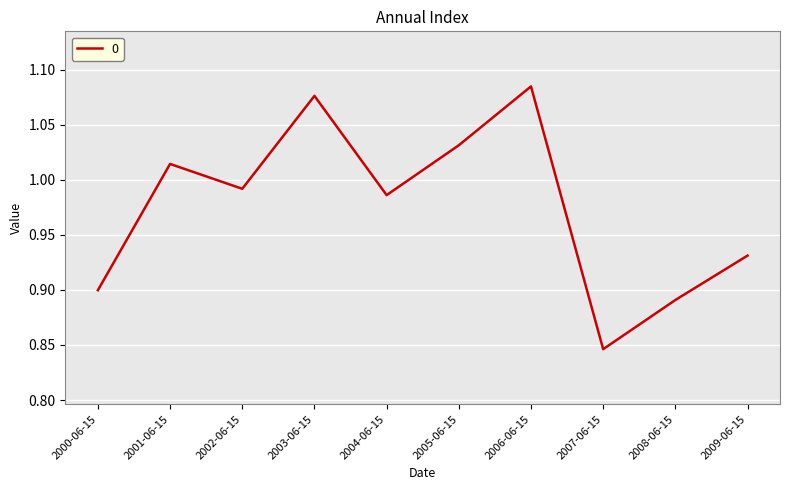

Is this an area chart (filled region under the line)?

No